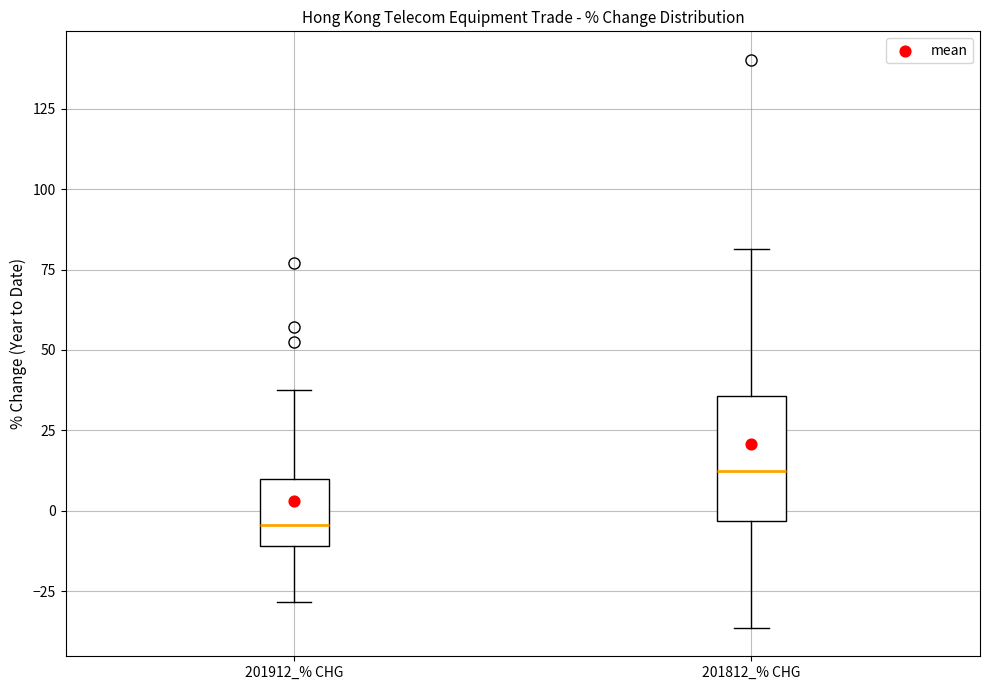

Reading left to right, transcribe this box plot: for each box, give where its median line is, the range the box spans, and where its two whiskers end, as read against the y-axis. The values are not printed on the chart, so give them approximately, as read against the axis.

201912_% CHG: median -5, box -10 to 10, whiskers -30 to 35
201812_% CHG: median 10, box -5 to 35, whiskers -35 to 80